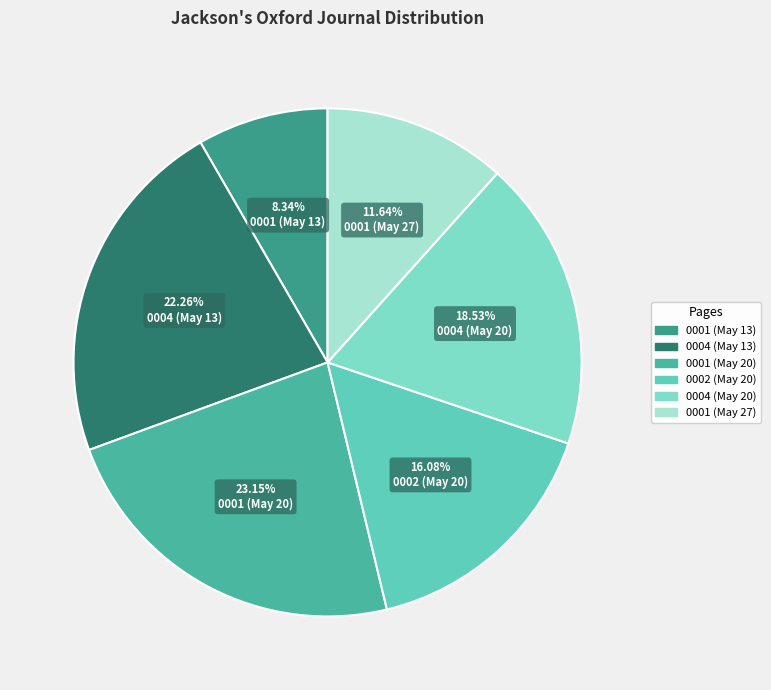

How many slices are in this pie chart?

6